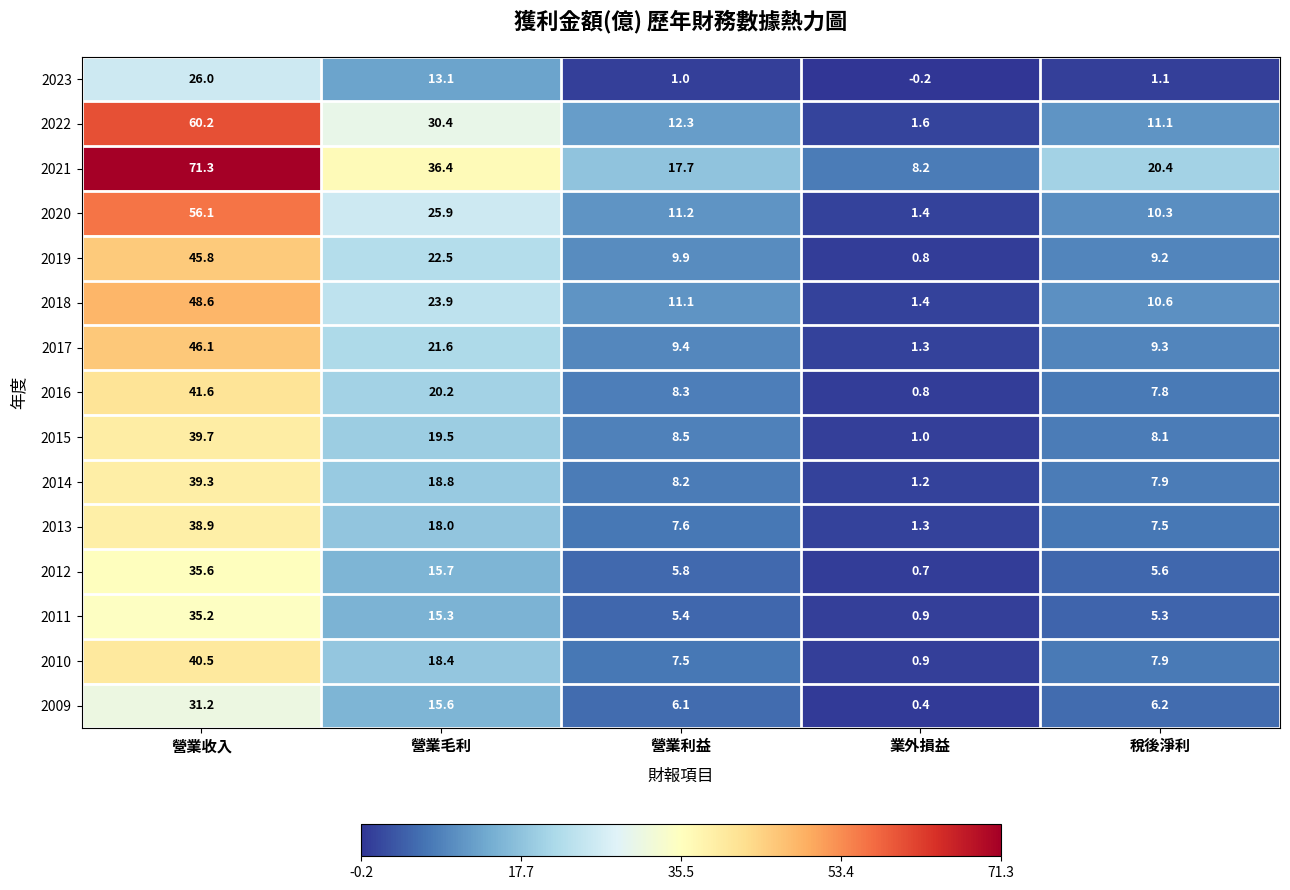

What value does the 2014 series have at 營業收入?

39.3